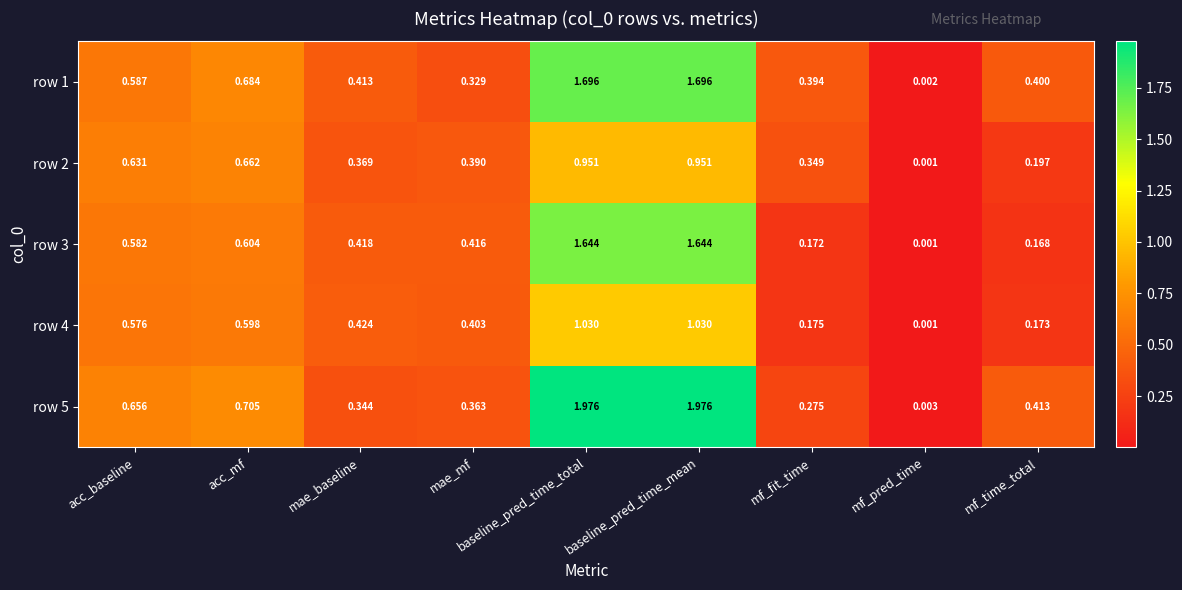

Which label corresponds to the smallest value in the chart?

mf_pred_time